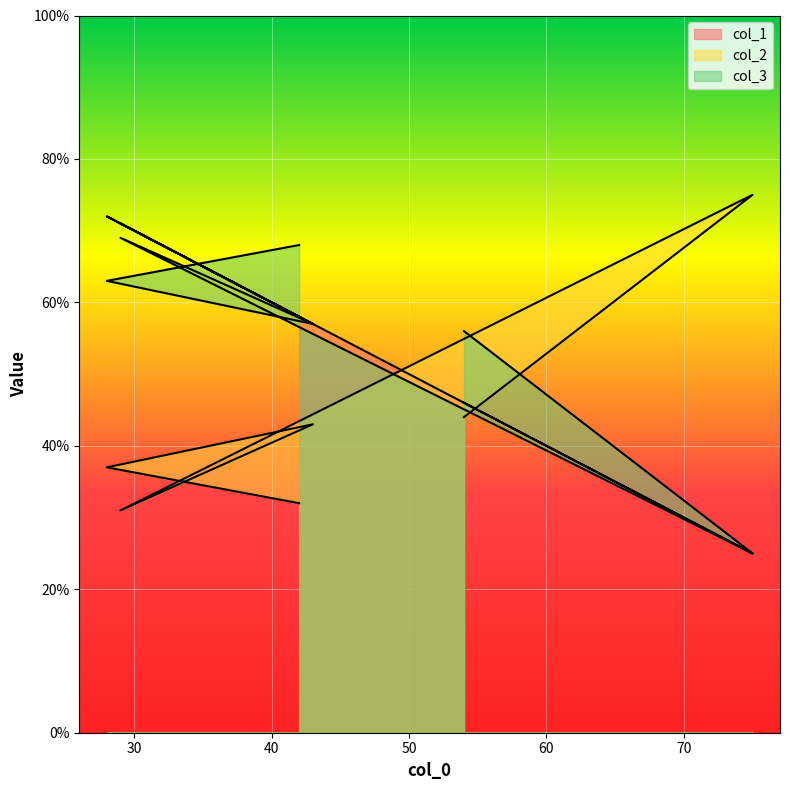

The value of col_2 at 43 is 43. True or false?

True